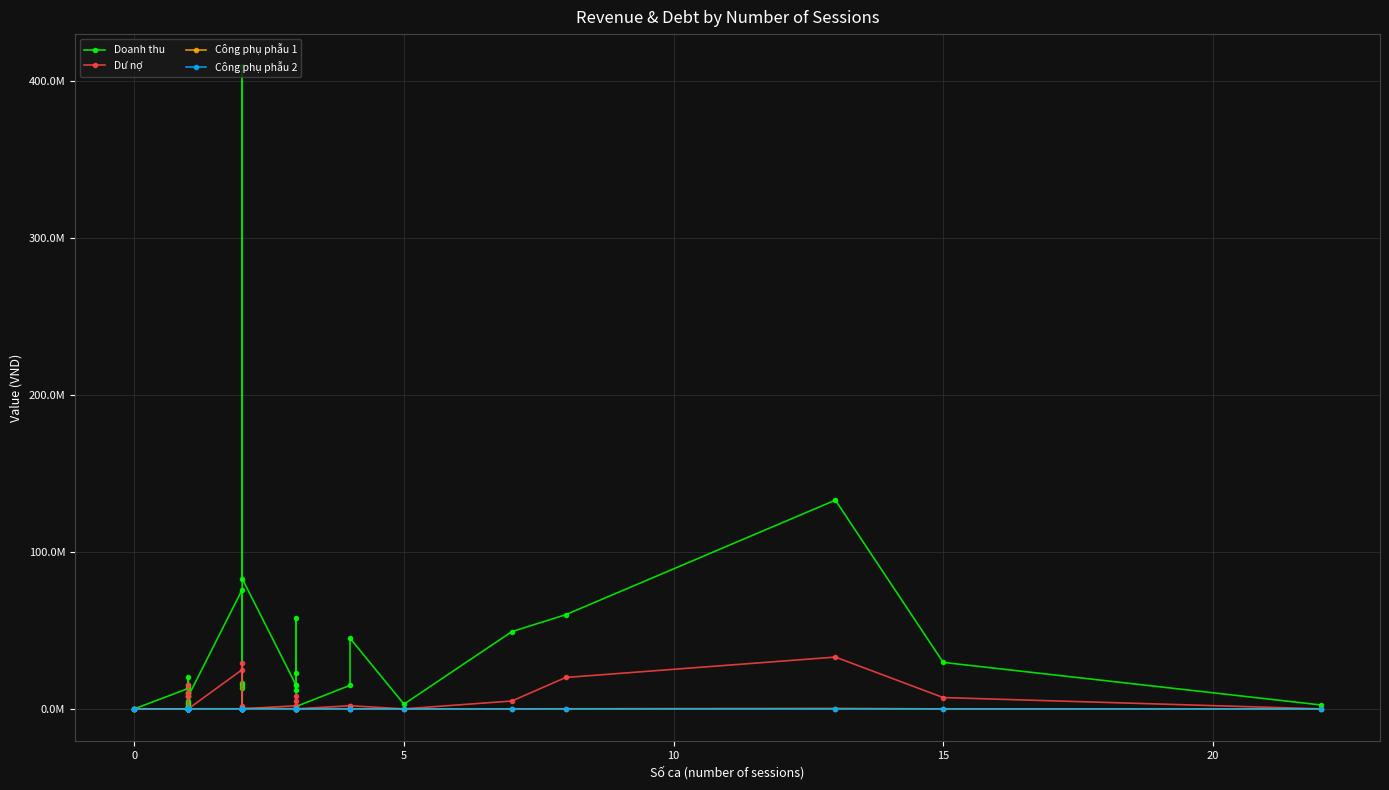

How many data points does each series have?

40